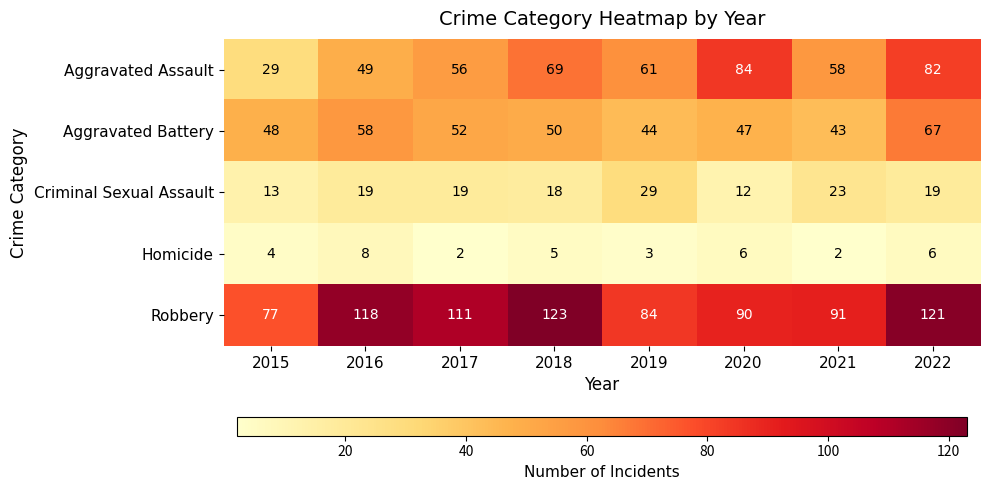

What is the greatest value displayed?

123